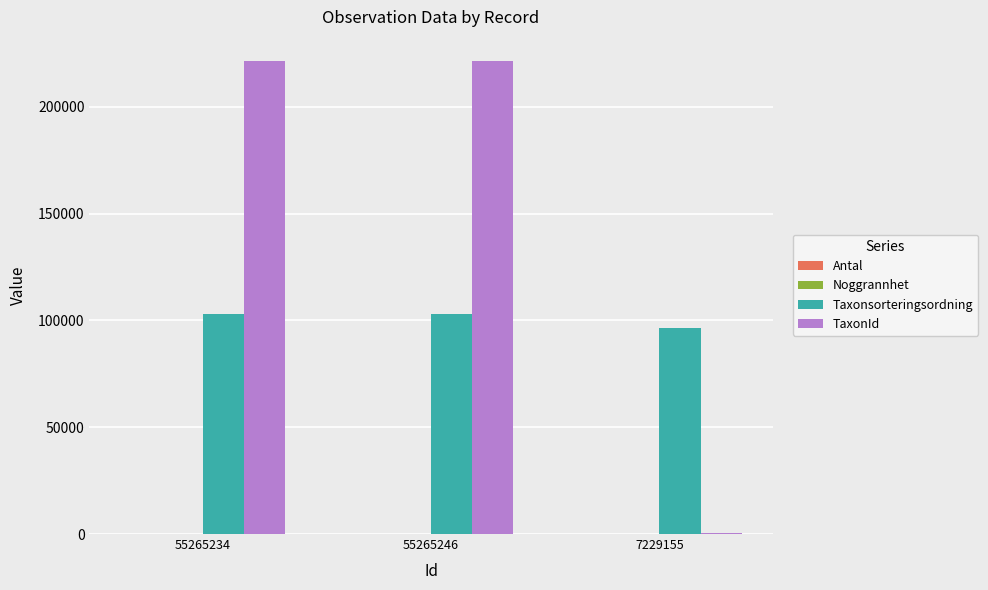

What is the greatest value displayed?

221725